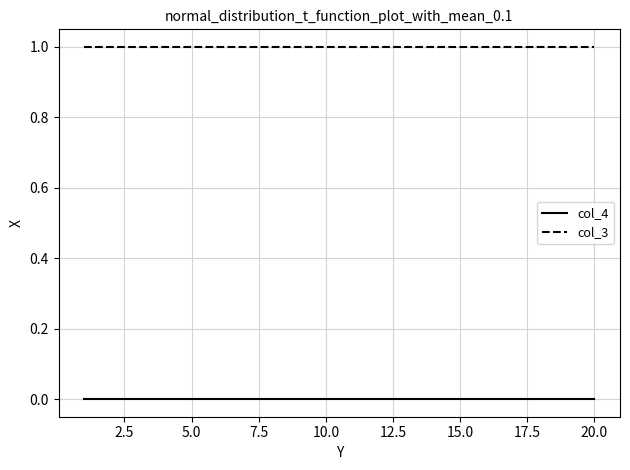

List the series in order of their overall mean, highest first.

col_3, col_4